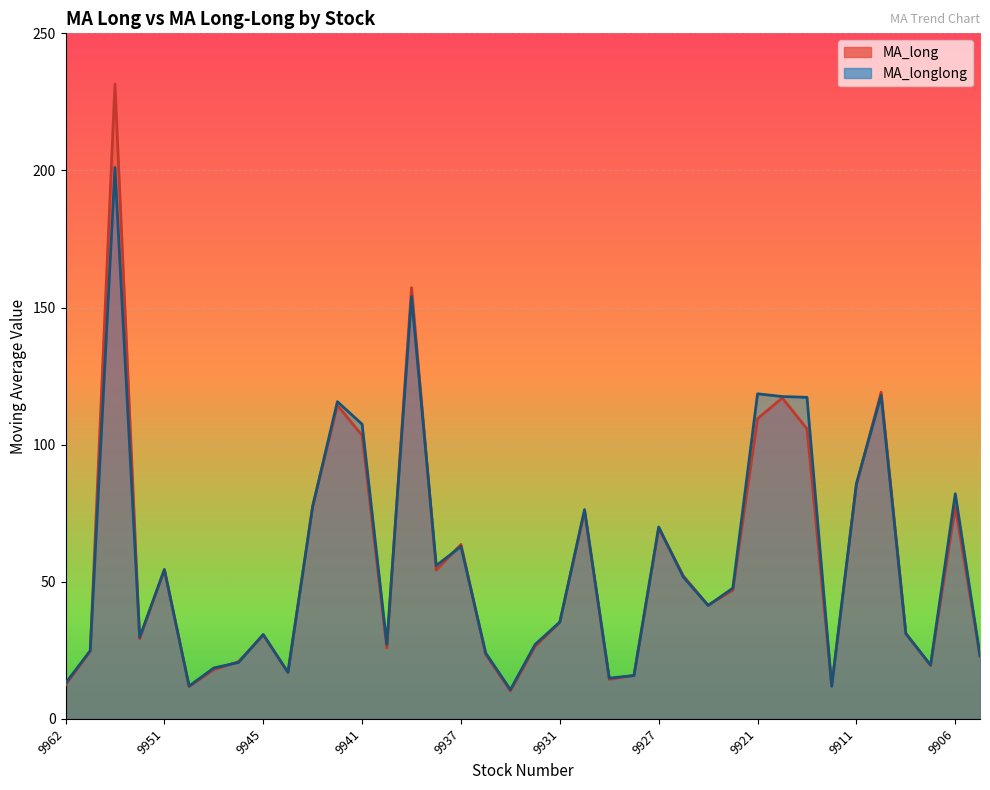

Where is the first local minimum for MA_longlong?

9955